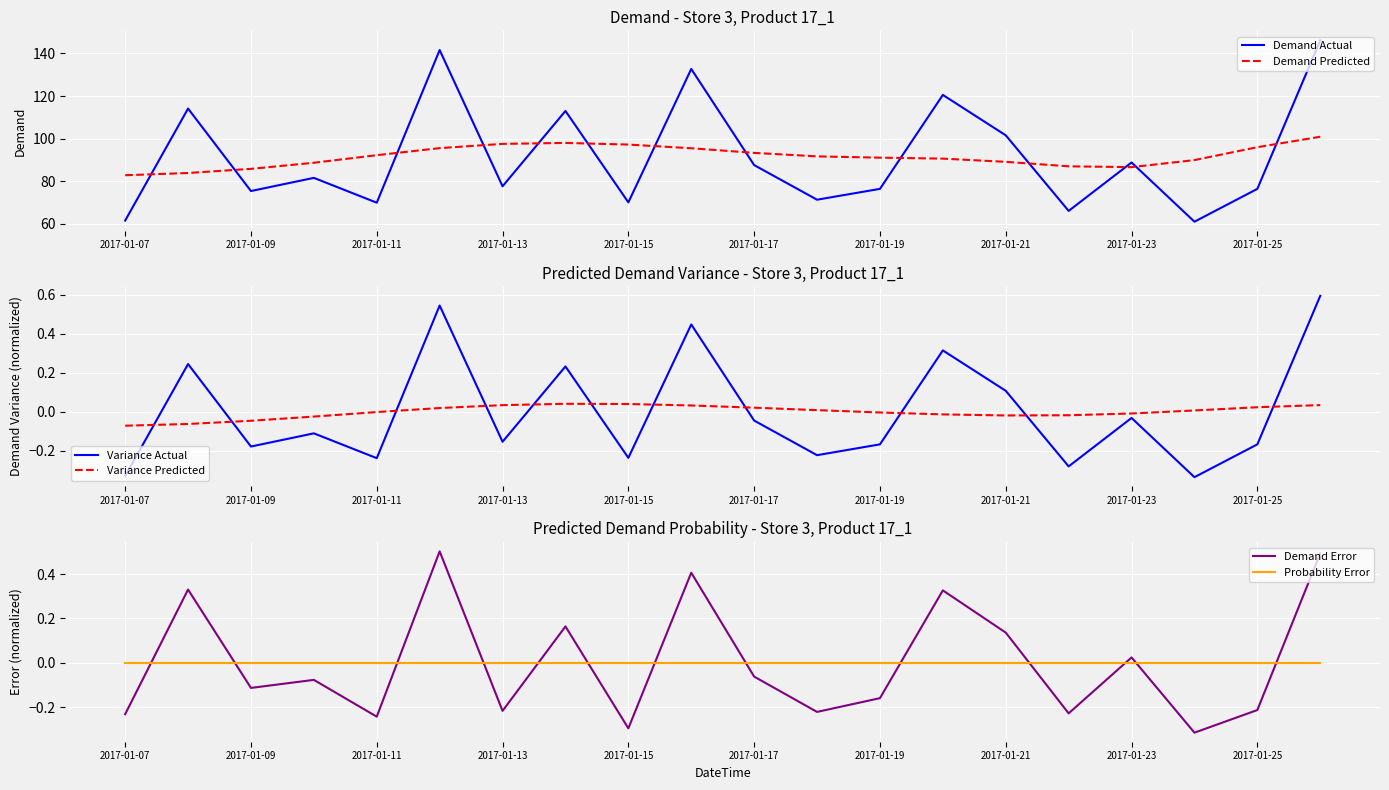

At which label is Demand Actual closest to 103?

2017-01-21